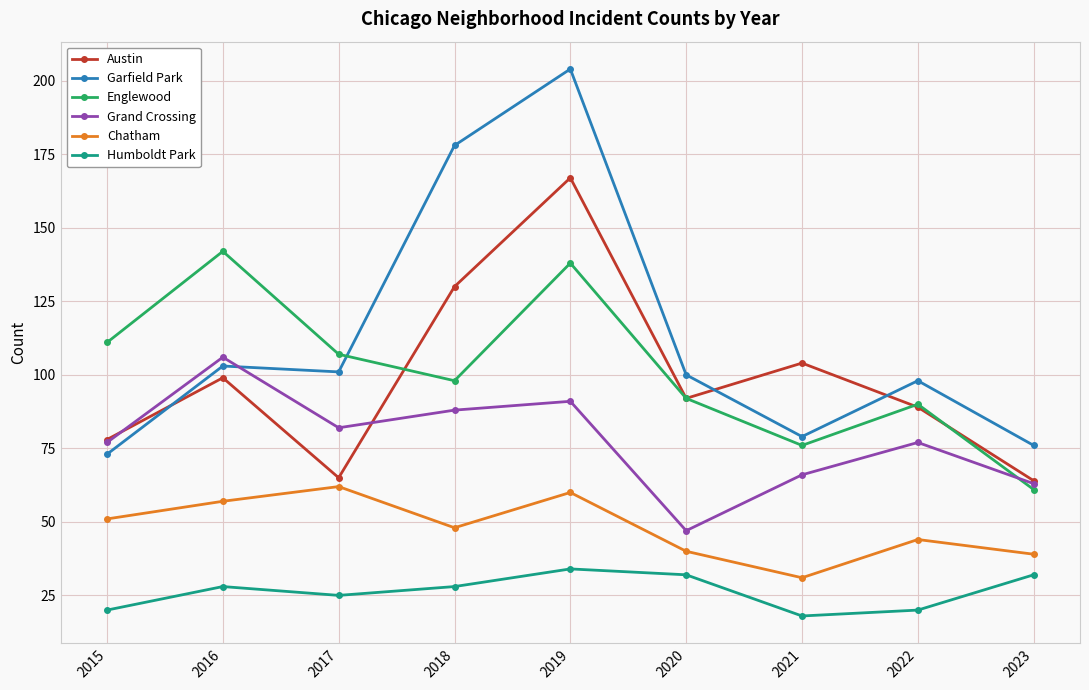

What is the total value across all series at 2021?

374